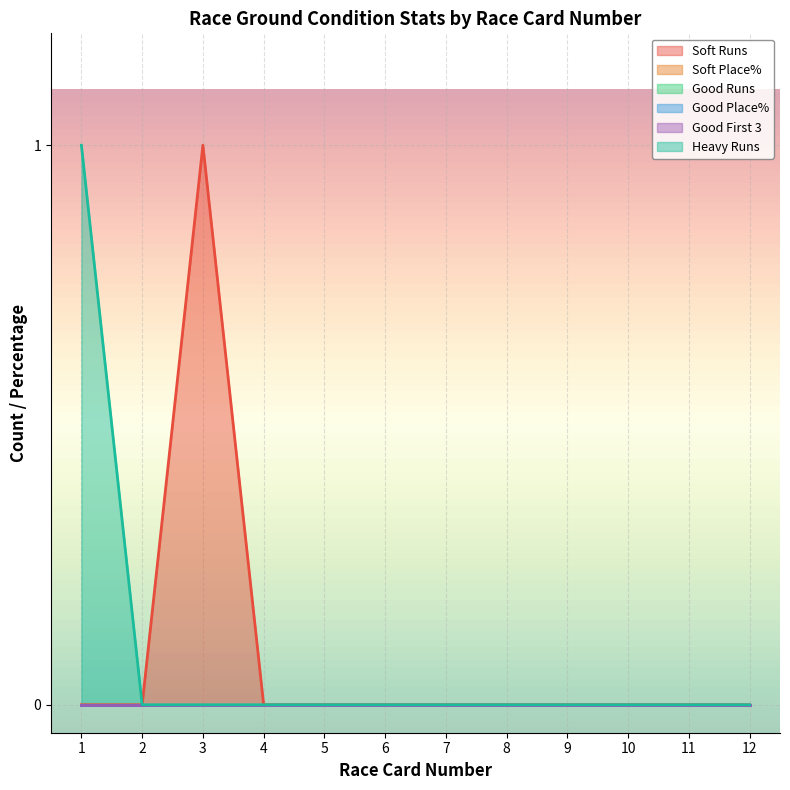

The value of Good Place% at 8 is 0. True or false?

True